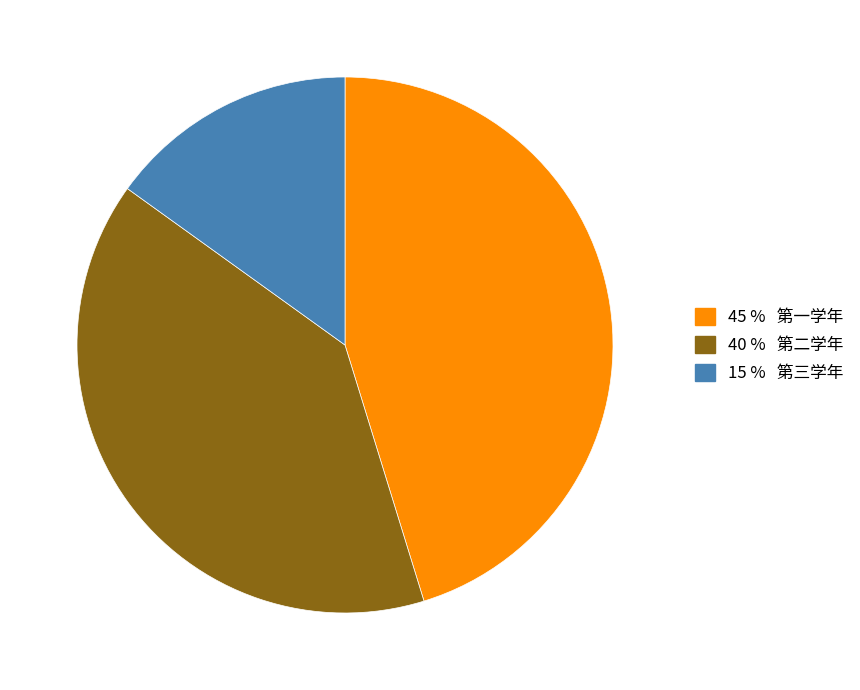

Is there a majority slice in this chart?

No